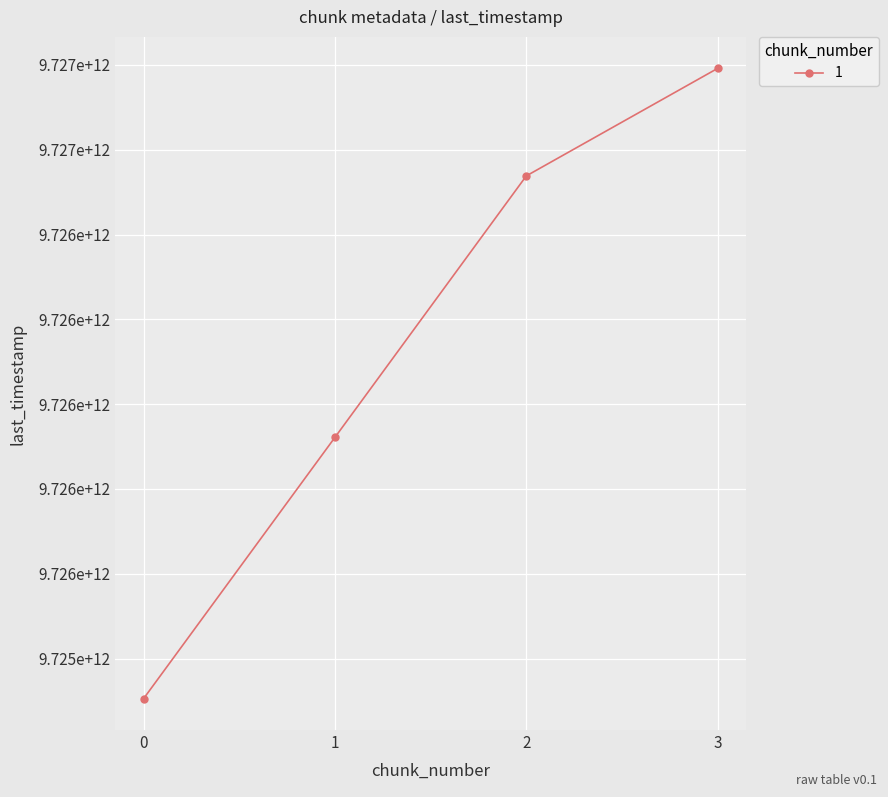

How many values are between 9725902276904 and 9726989780668?

3